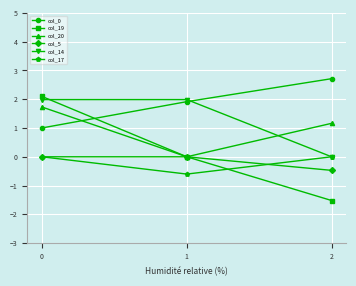

At how many categories does at least one series exceed -1?

3